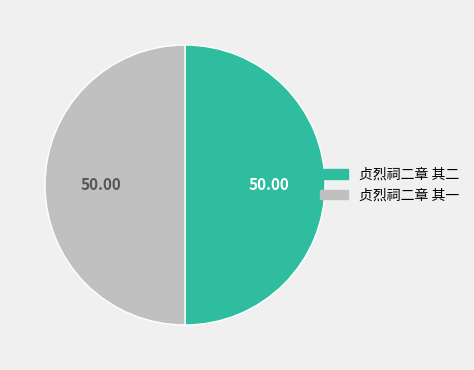

Do 贞烈祠二章 其一 and 贞烈祠二章 其二 together represent more than half of the pie?

Yes